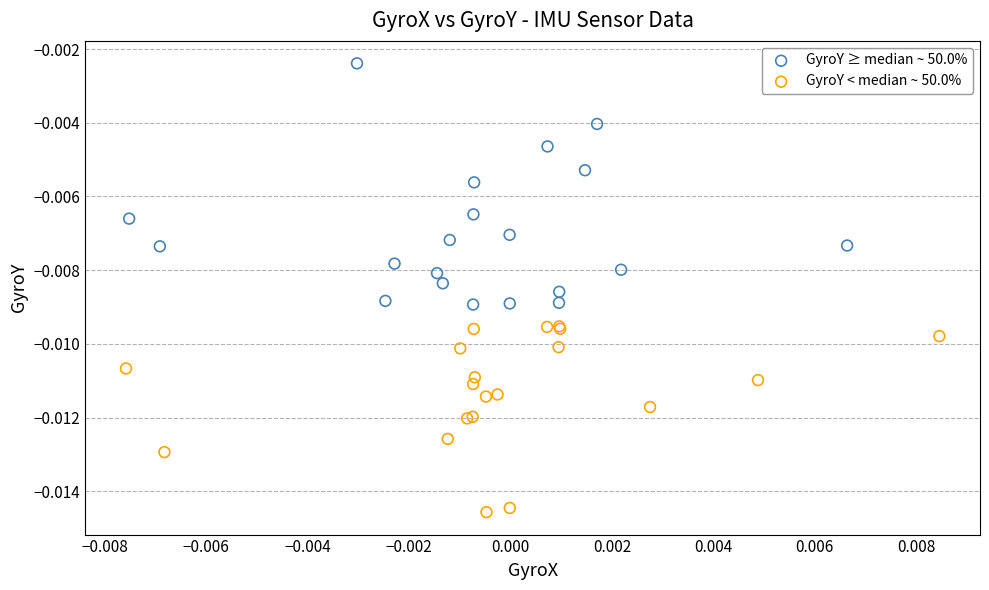

Which series has the largest Y range (max minus min)?

GyroY ≥ median ~ 50.0%